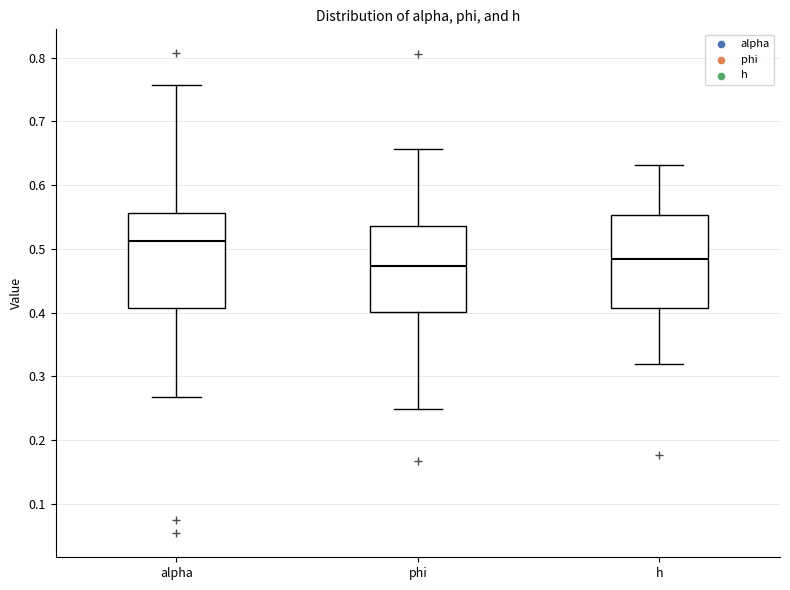

Which box's median line is the lowest?

phi